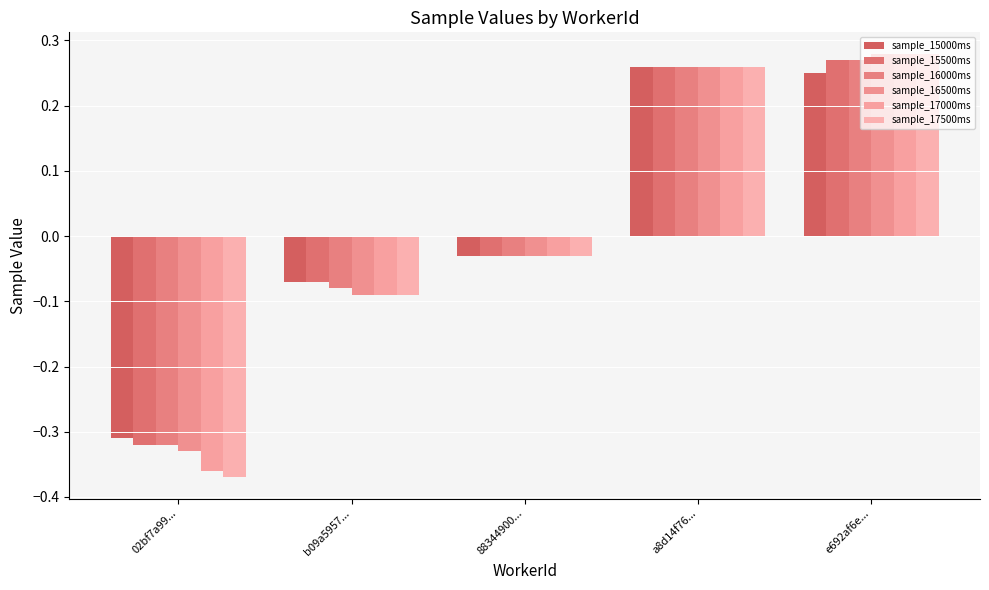

How many values in sample_17500ms are below zero?

3